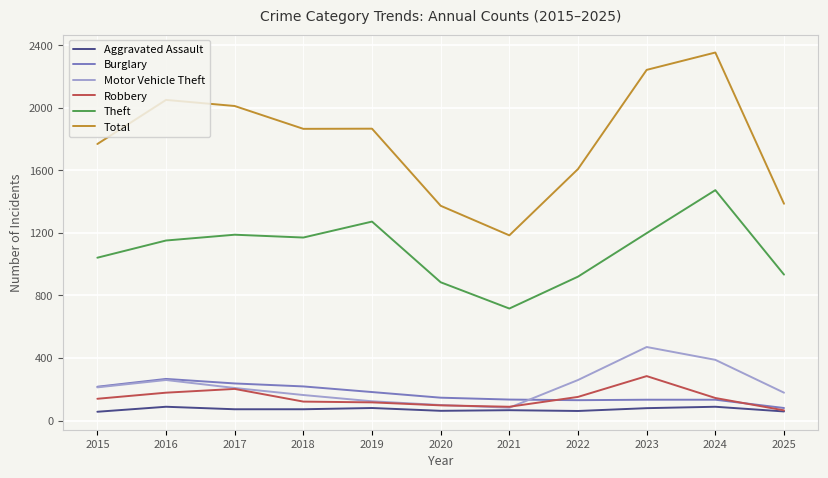

Which series has the widest spread of values?

Total